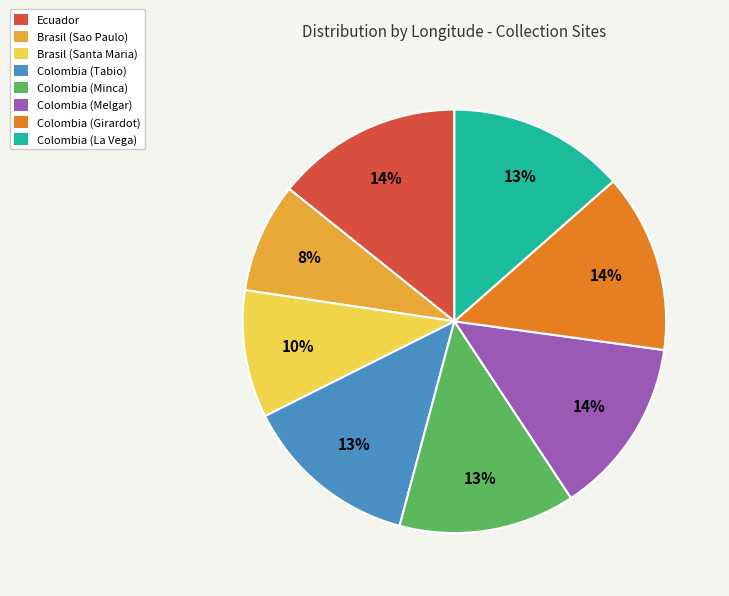

Between Brasil (Santa Maria) and Colombia (Tabio), which is larger?

Colombia (Tabio)